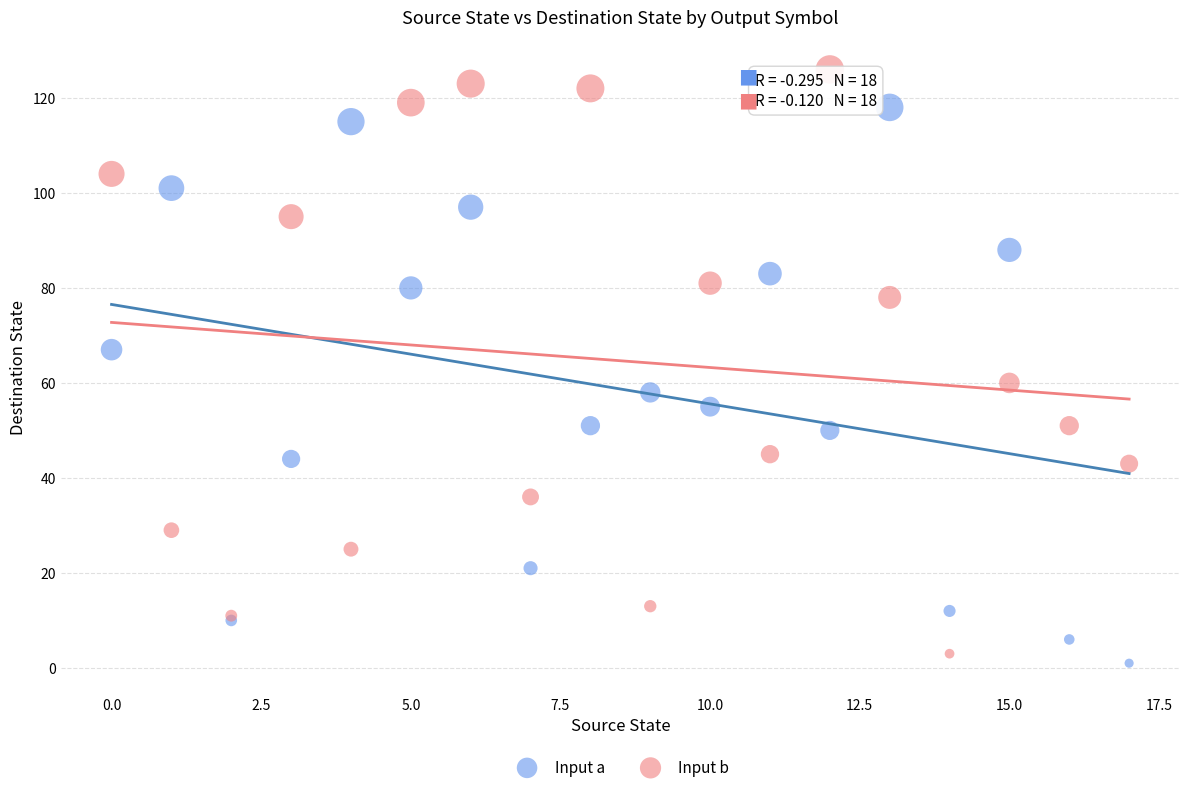

Which series has the widest spread of Y values?

Input b